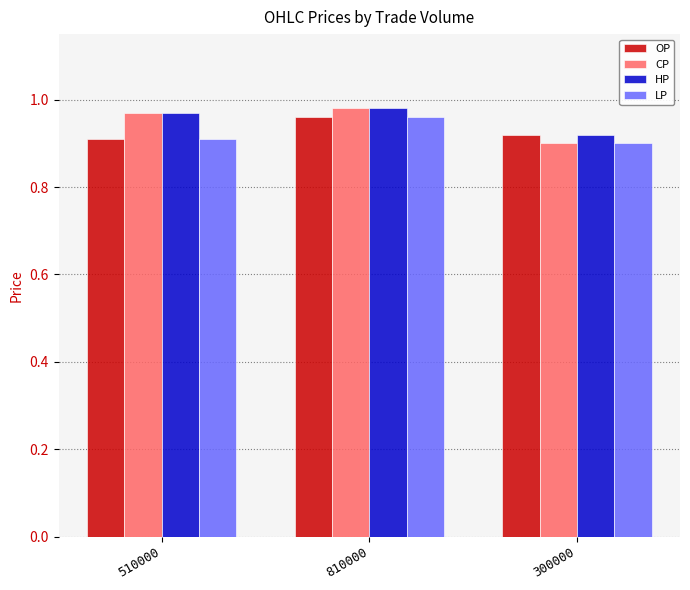

At how many categories does at least one series exceed 0?

3